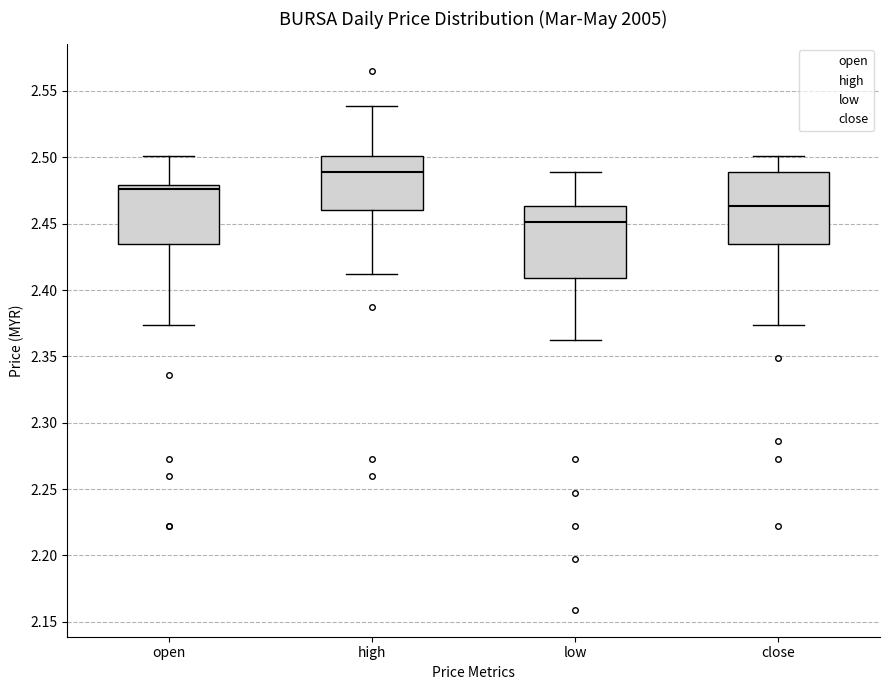

Reading left to right, read every box against the y-axis: the position of its median line, the range the box covers, and the ends of its whiskers. The values are not printed on the chart, so give them approximately, as read against the axis.

open: median 2.475, box 2.435 to 2.480, whiskers 2.375 to 2.500
high: median 2.490, box 2.460 to 2.500, whiskers 2.410 to 2.540
low: median 2.450, box 2.410 to 2.465, whiskers 2.360 to 2.490
close: median 2.465, box 2.435 to 2.490, whiskers 2.375 to 2.500